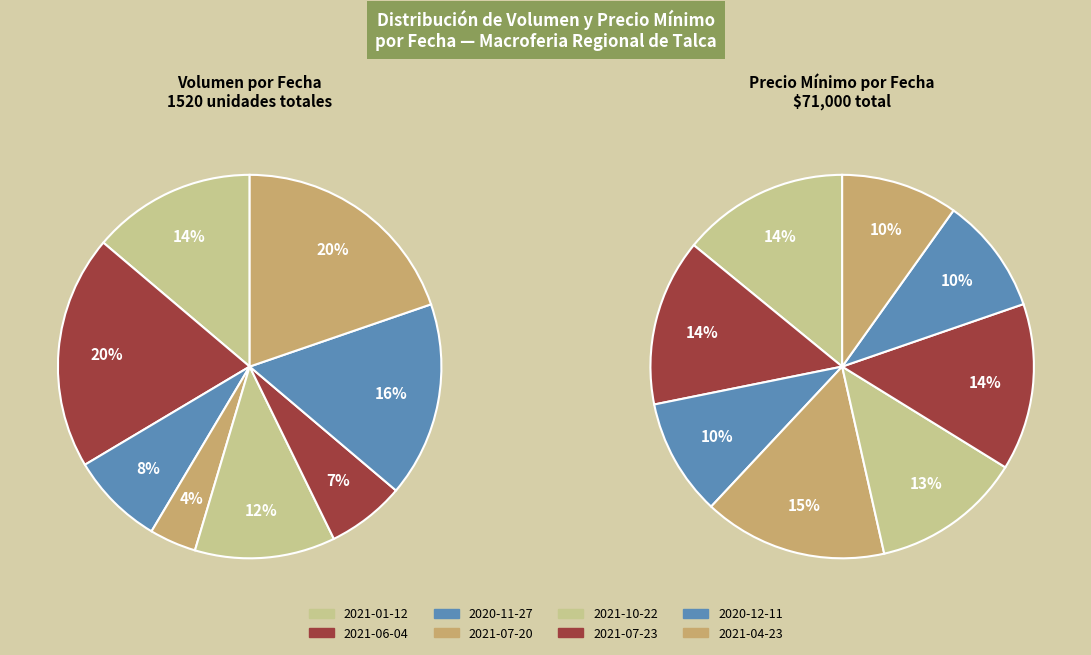

How many slices are in this pie chart?

8